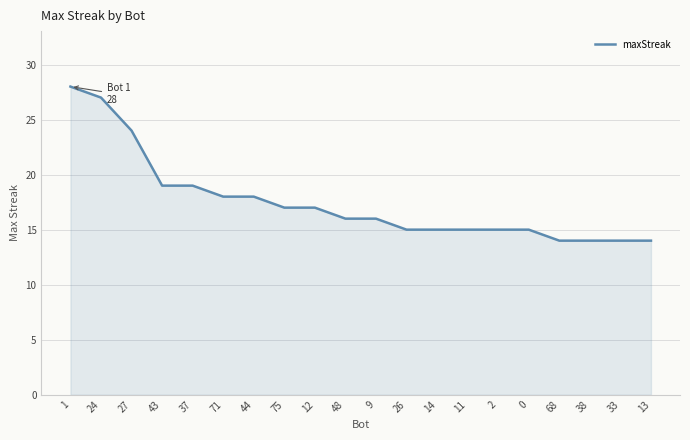

The chart shows a value of 39 at 1. True or false?

False